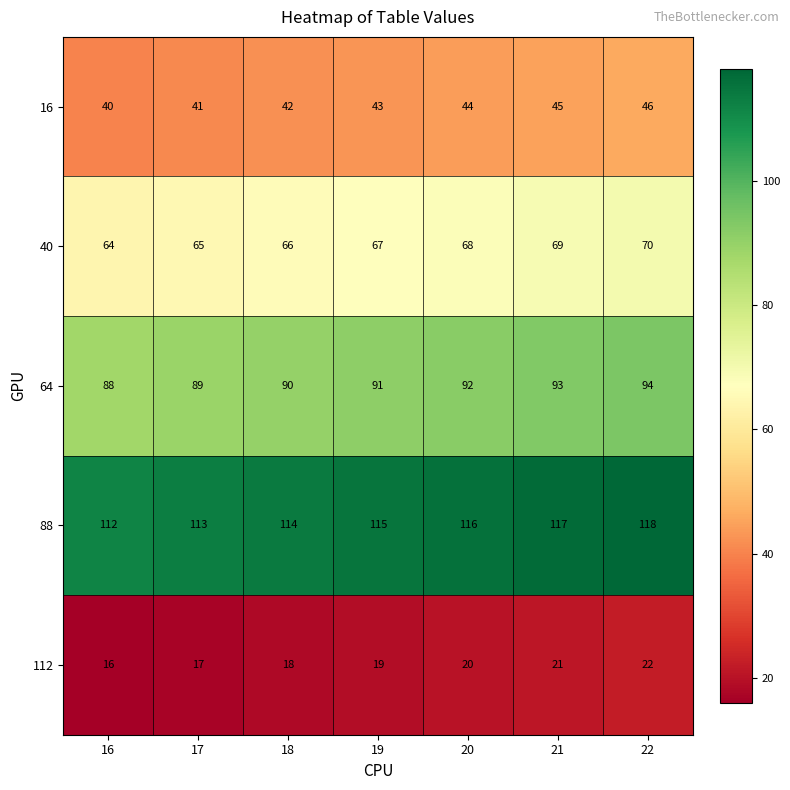

How many data points does each series have?

7